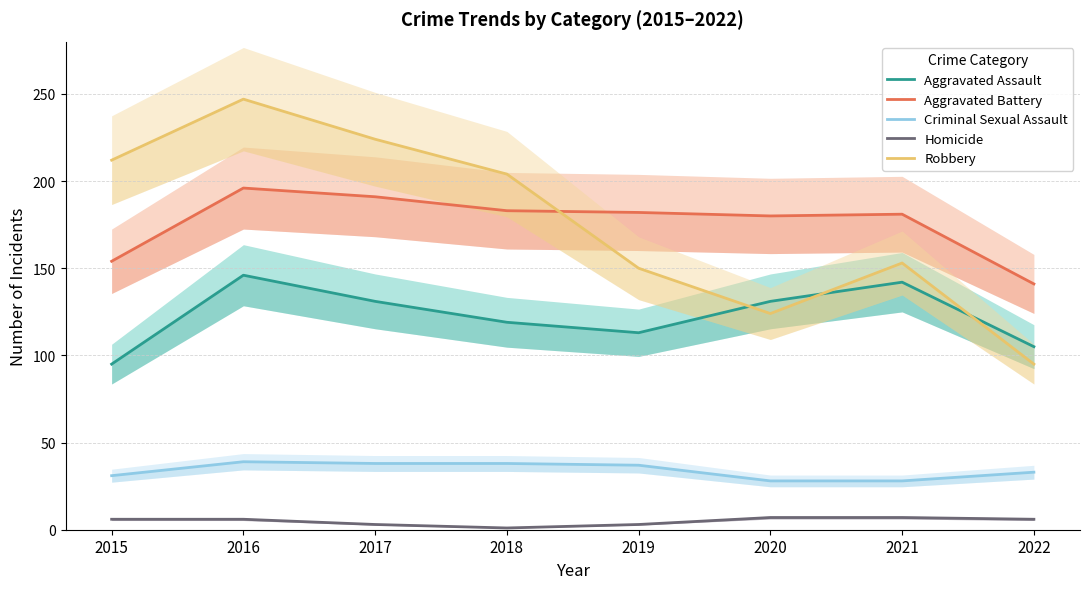

Reading left to right, transcribe all the data shown in this chart.

Aggravated Assault: 2015=95	2016=146	2017=131	2018=119	2019=113	2020=131	2021=142	2022=105
Aggravated Battery: 2015=154	2016=196	2017=191	2018=183	2019=182	2020=180	2021=181	2022=141
Criminal Sexual Assault: 2015=31	2016=39	2017=38	2018=38	2019=37	2020=28	2021=28	2022=33
Homicide: 2015=6	2016=6	2017=3	2018=1	2019=3	2020=7	2021=7	2022=6
Robbery: 2015=212	2016=247	2017=224	2018=204	2019=150	2020=124	2021=153	2022=95